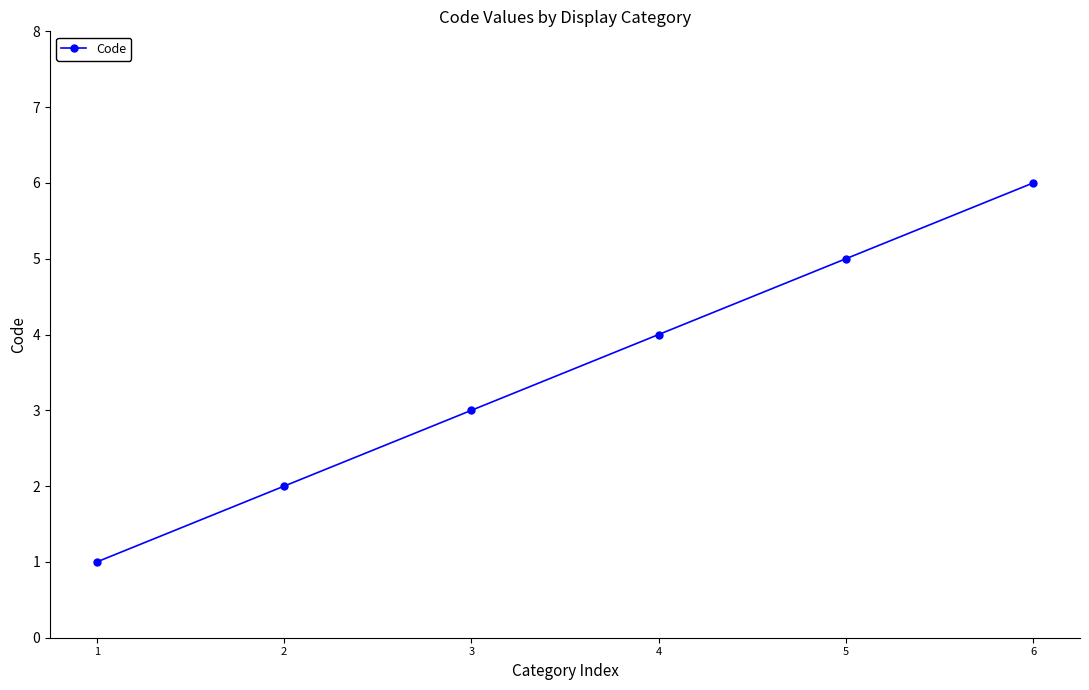

What is the change in value from 2 to 4?

+2